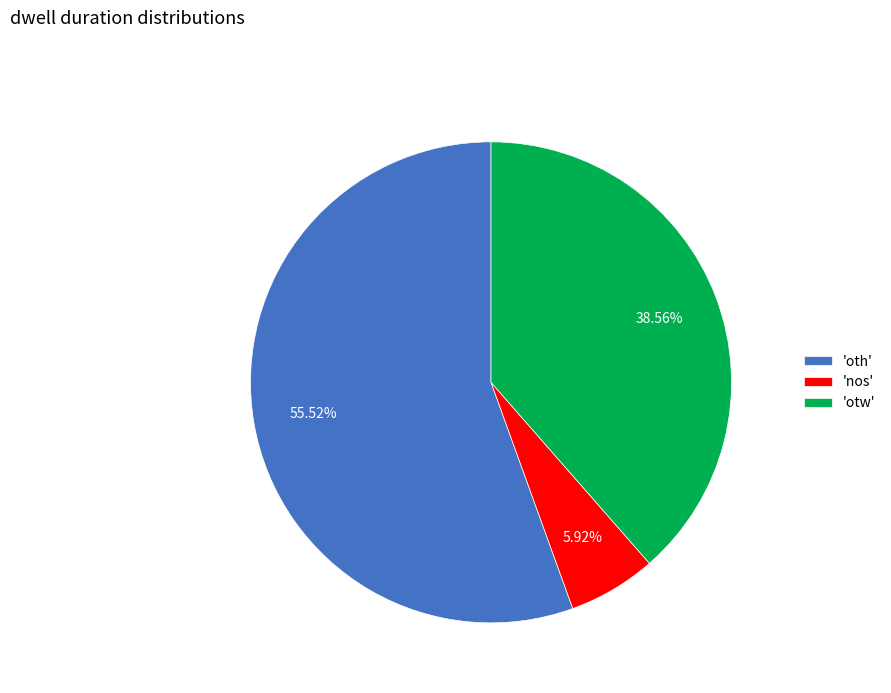

What is the largest slice in the pie chart?

'oth'